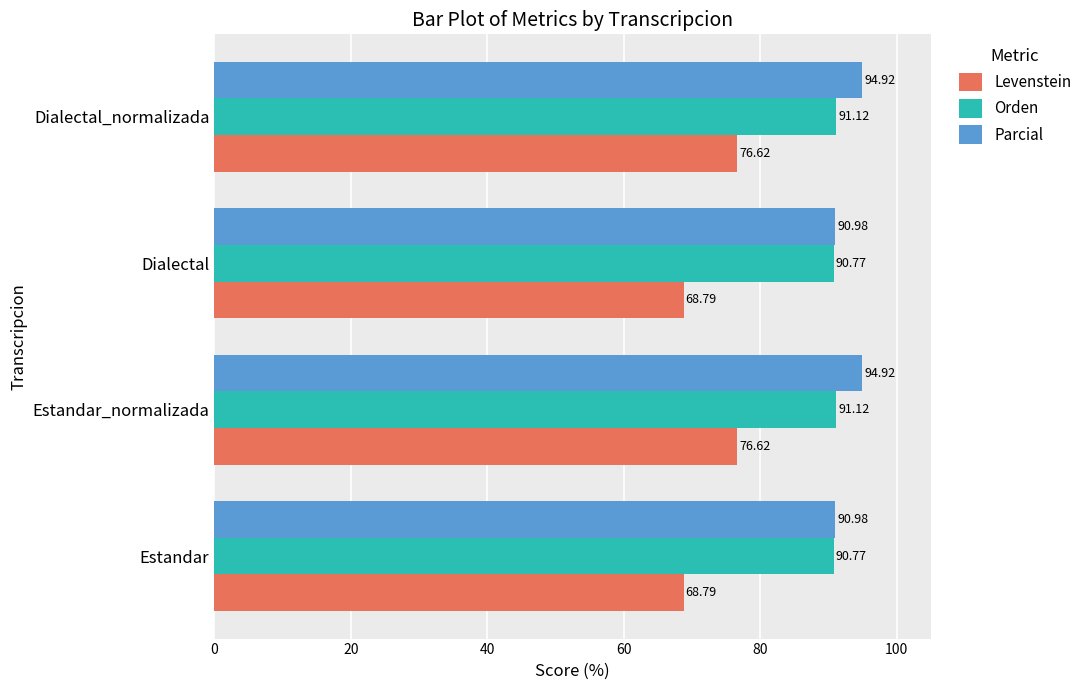

What is the minimum value for Levenstein?

68.8